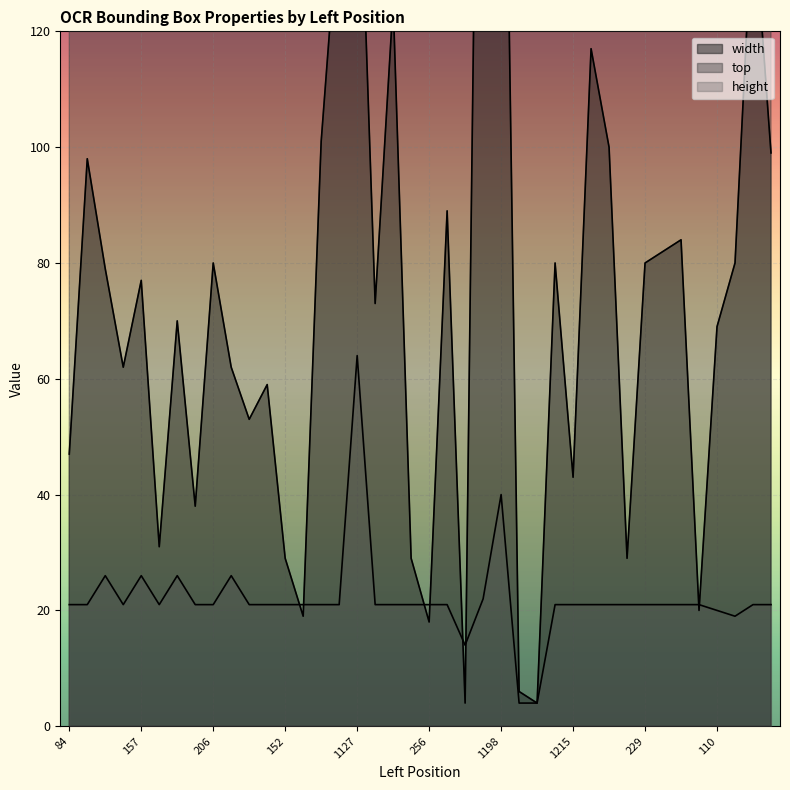

Rank the categories by top value from lowest to highest.

84, 137, 242, 87, 157, 241, 84, 161, 206, 86, 156, 1127, 86, 152, 189, 215, 533, 1354, 1198, 86, 218, 256, 281, 534, 378, 1128, 1215, 1267, 151, 251, 86, 193, 229, 533, 1128, 84, 533, 186, 110, 85